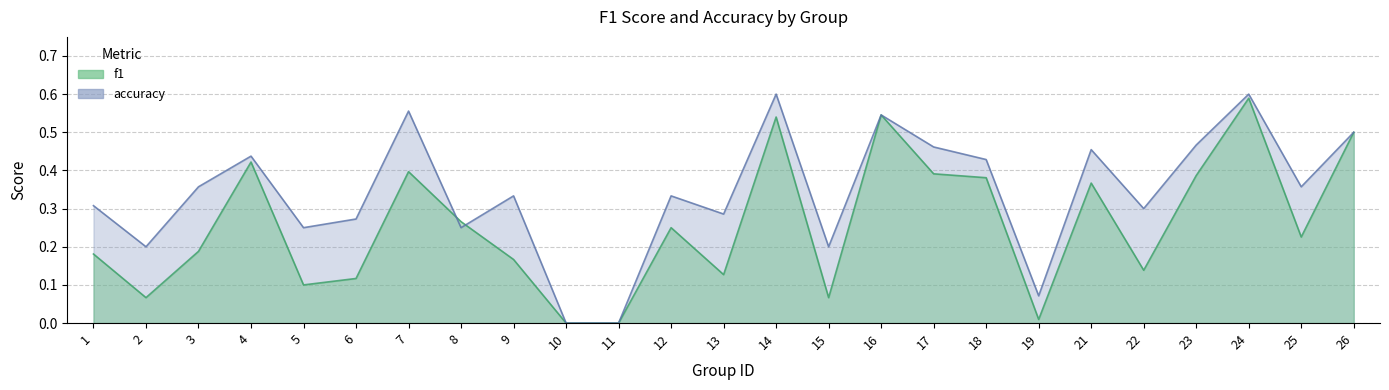

How many lines are shown in the chart?

2